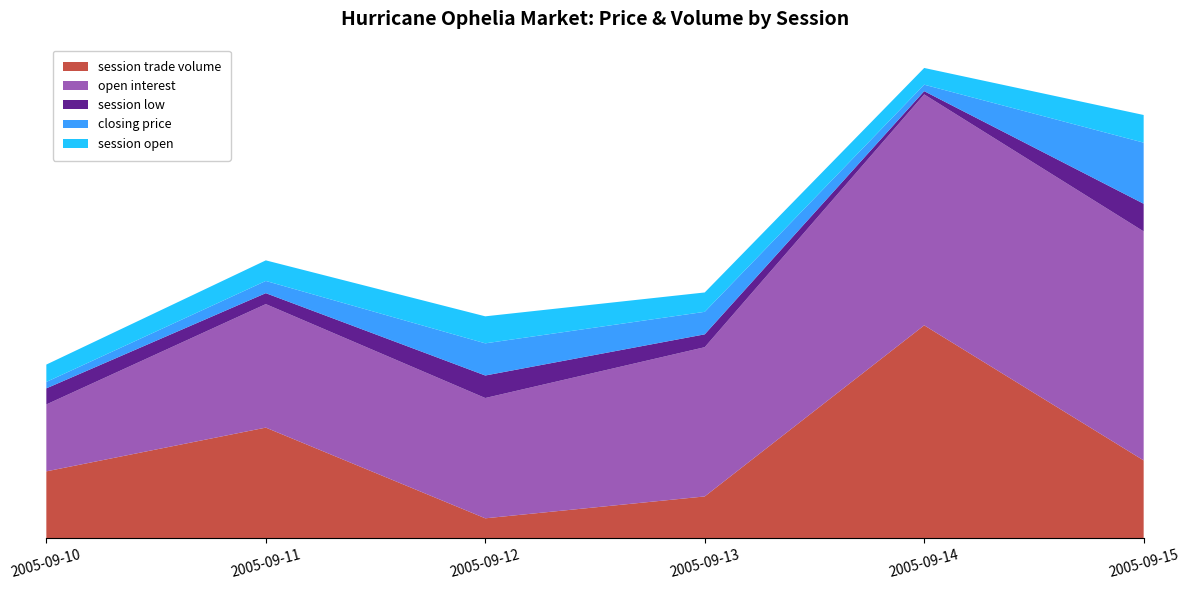

Reading right to left, list all the values displayed in this chart.

session trade volume: 2005-09-15=121.0	2005-09-14=331.0	2005-09-13=65.0	2005-09-12=31.0	2005-09-11=172.0	2005-09-10=104.0
open interest: 2005-09-15=356.0	2005-09-14=359.0	2005-09-13=232.0	2005-09-12=187.0	2005-09-11=192.0	2005-09-10=104.0
session low: 2005-09-15=43.0	2005-09-14=5.0	2005-09-13=20.0	2005-09-12=35.0	2005-09-11=17.0	2005-09-10=25.0
closing price: 2005-09-15=95.0	2005-09-14=10.1	2005-09-13=35.0	2005-09-12=50.0	2005-09-11=19.0	2005-09-10=10.0
session open: 2005-09-15=43.0	2005-09-14=26.0	2005-09-13=30.1	2005-09-12=42.0	2005-09-11=32.0	2005-09-10=27.0